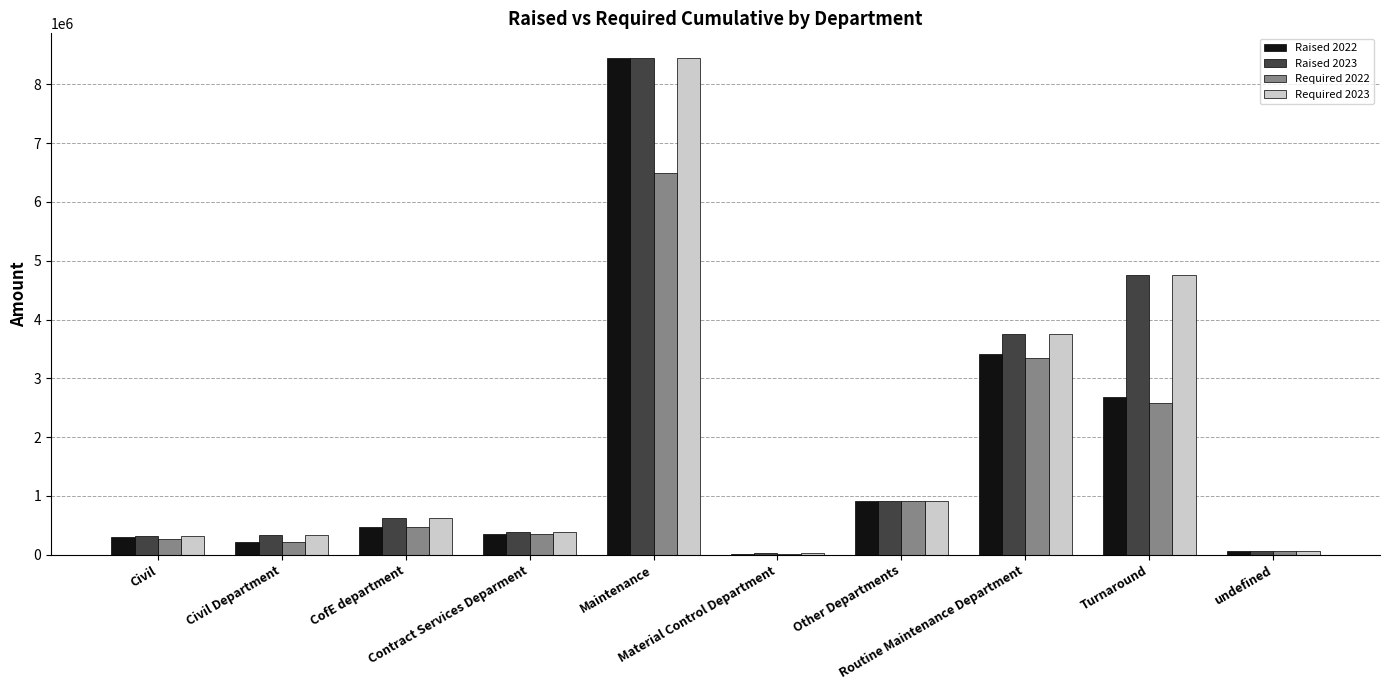

What is the highest value of the Required 2022 series?

6492989.4